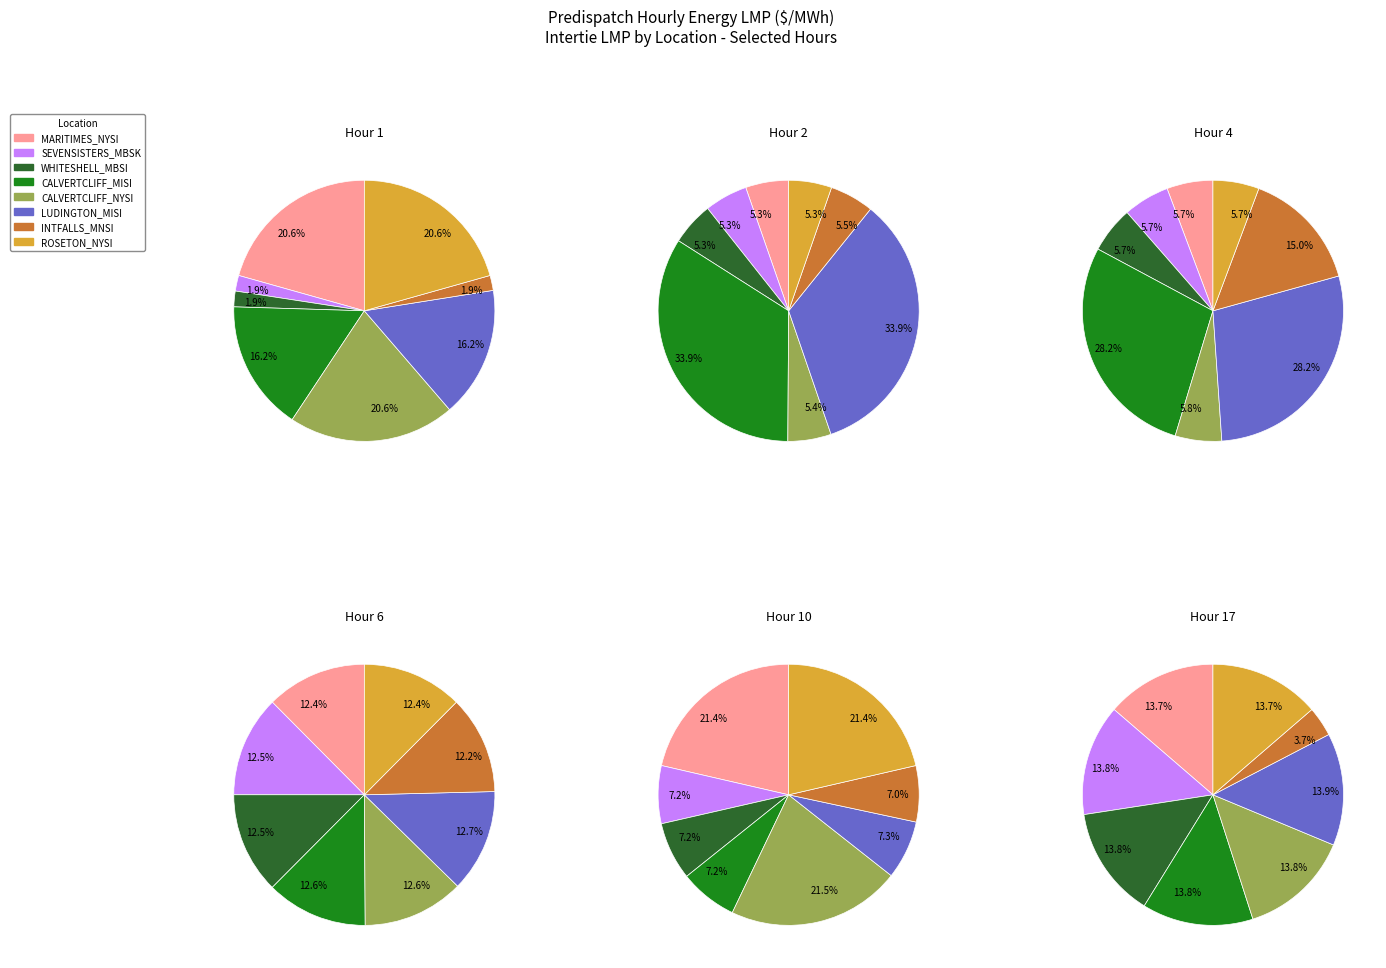

Which slice is the largest?

MD.CALVERTCLIFF_NYSI